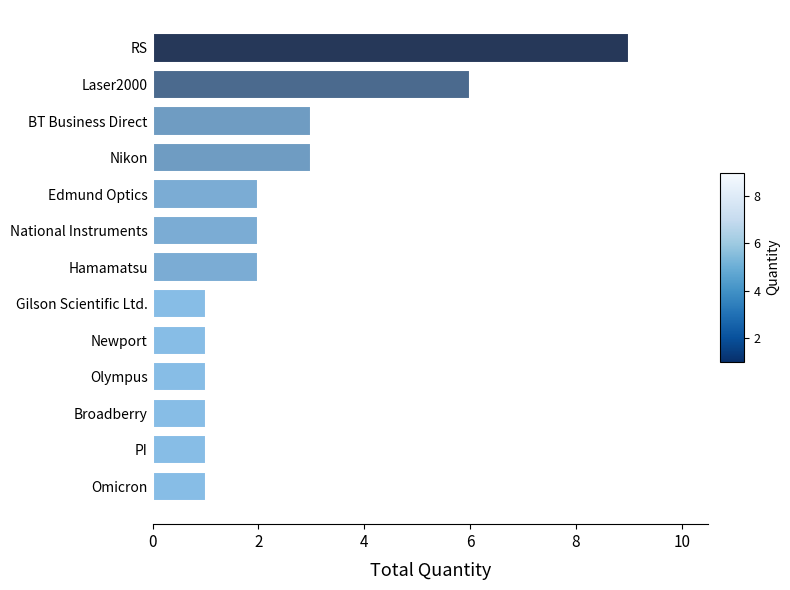

Are the bars horizontal?

Yes